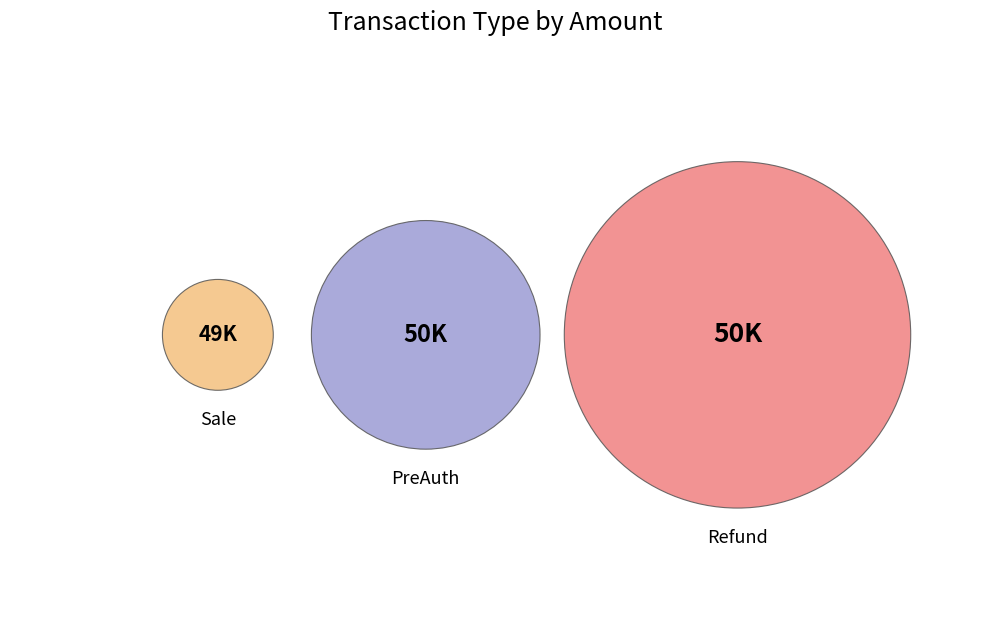

To the nearest percent, what is the combined percentage of PreAuth and Refund?

67%